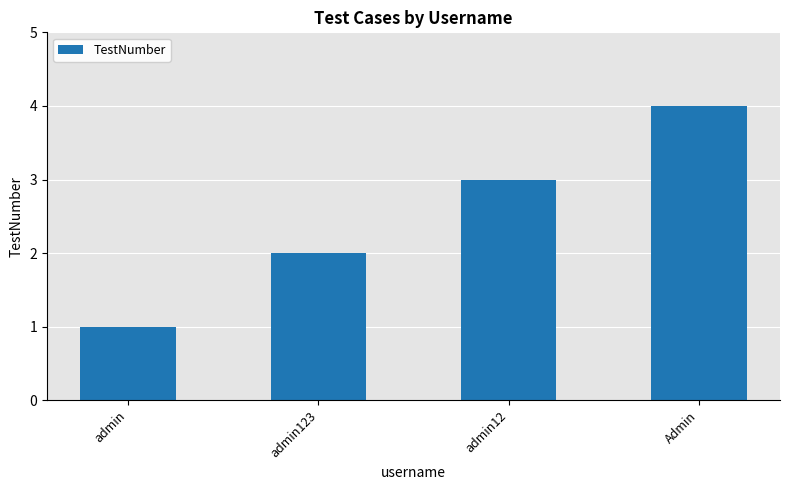

What is the smallest value displayed?

1